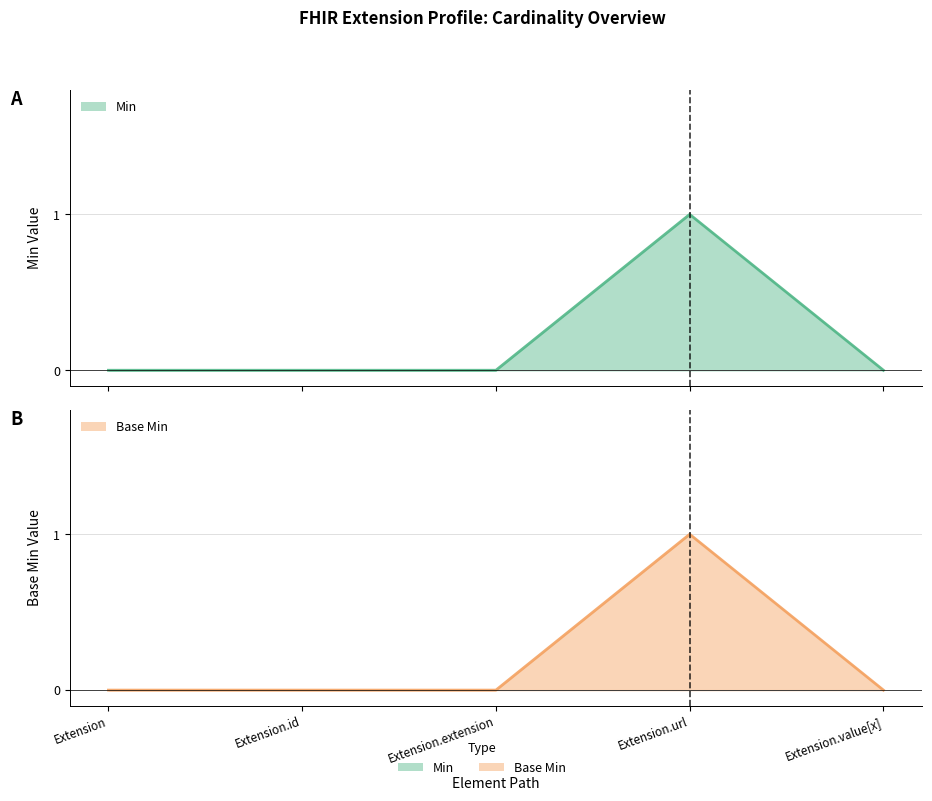

True or false: Base Min and Min cross at least once.

False